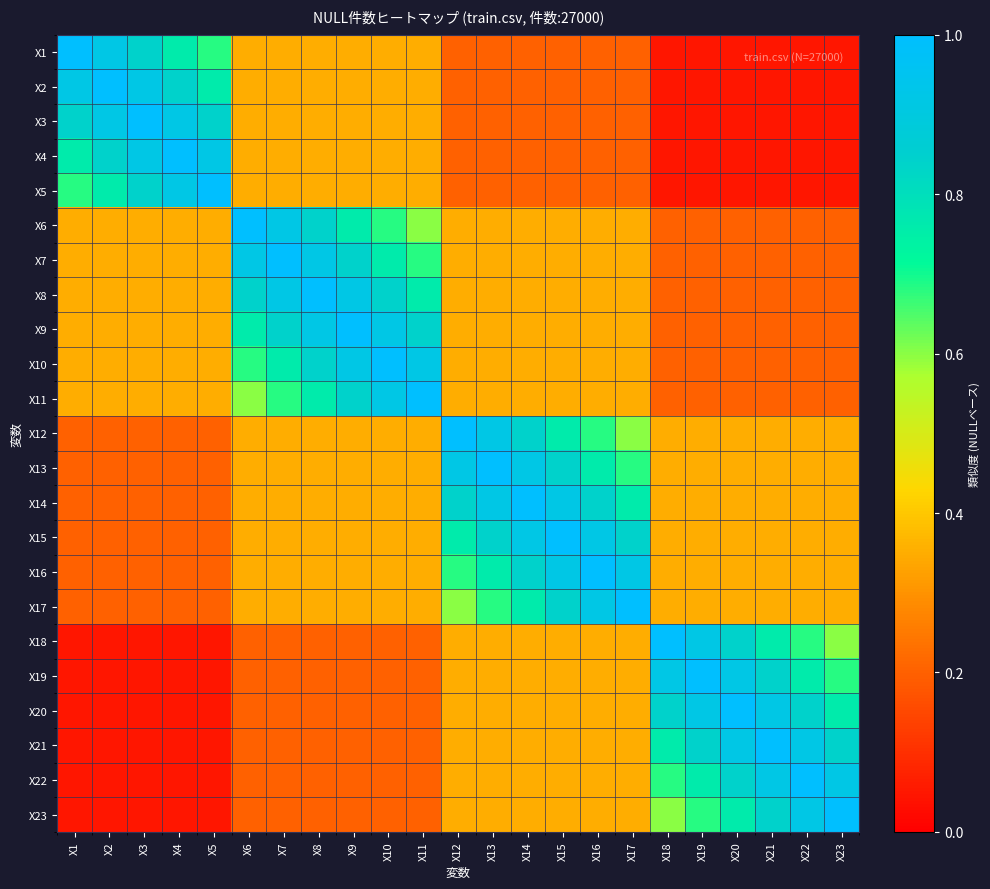

List the series in order of their peak value, highest first.

X1, X2, X3, X4, X5, X6, X7, X8, X9, X10, X11, X12, X13, X14, X15, X16, X17, X18, X19, X20, X21, X22, X23